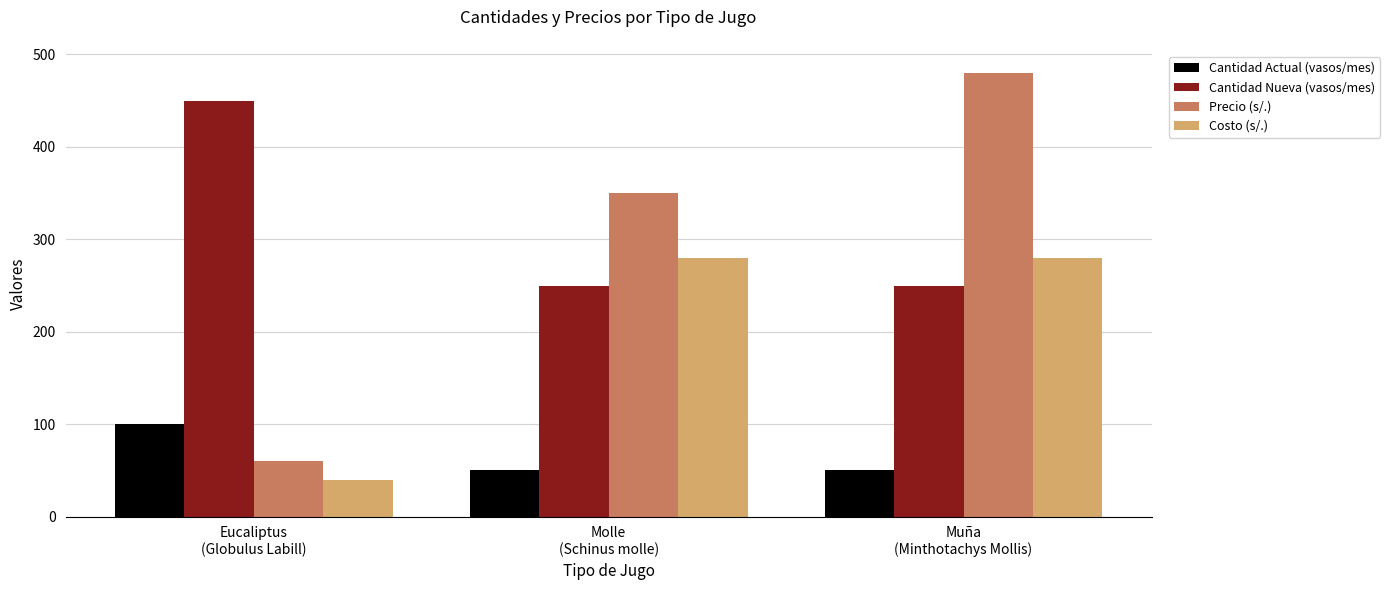

How many Costo (s/.) values are between 40 and 280?

3